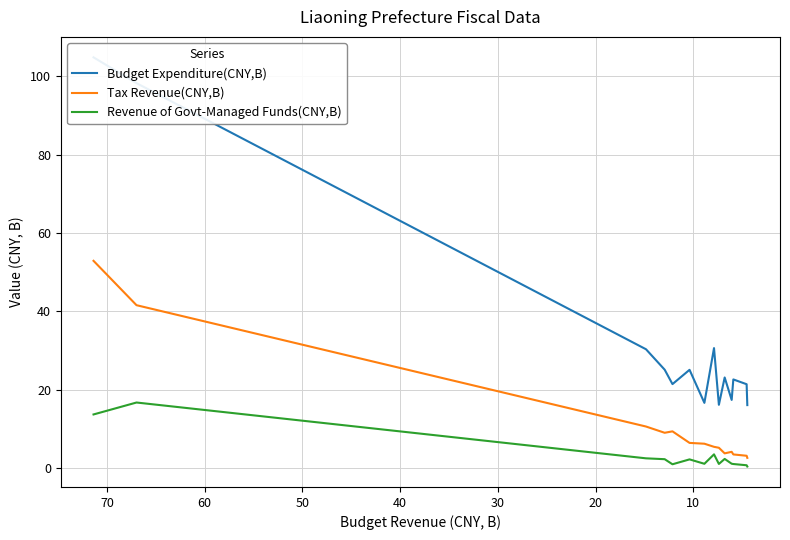

Which series has the largest total across all categories?

Budget Expenditure(CNY,B)